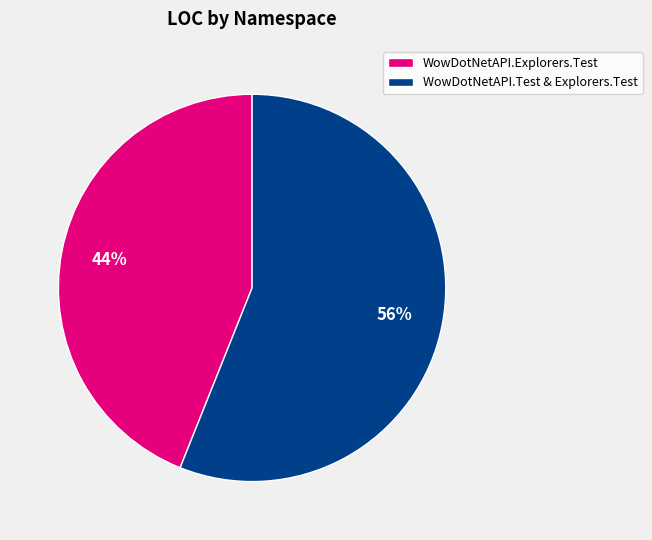

The WowDotNetAPI.Explorers.Test slice represents 44% of the pie. True or false?

True